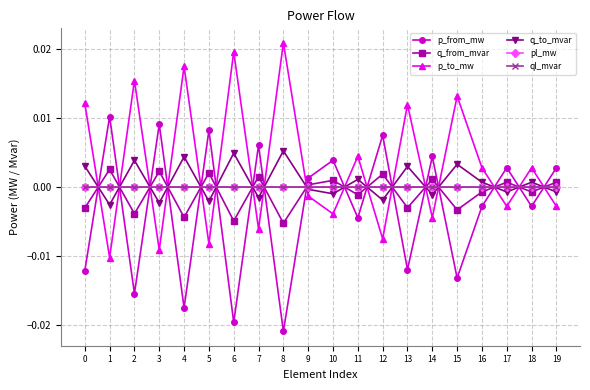

True or false: q_to_mvar has more than 0 interior local peaks.

True